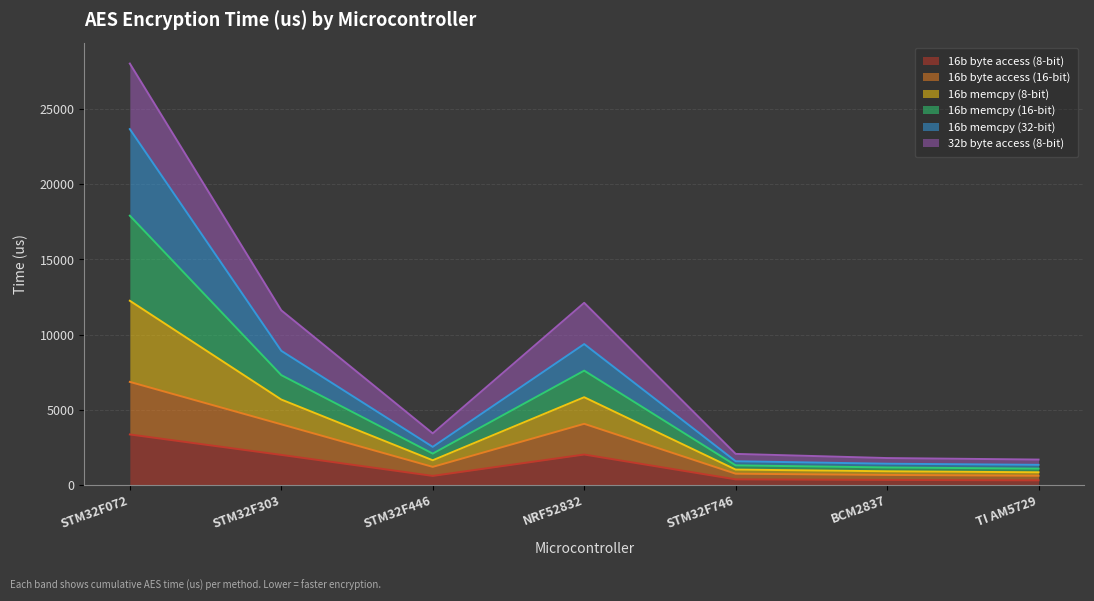

Does the chart display data point markers on the line(s)?

No